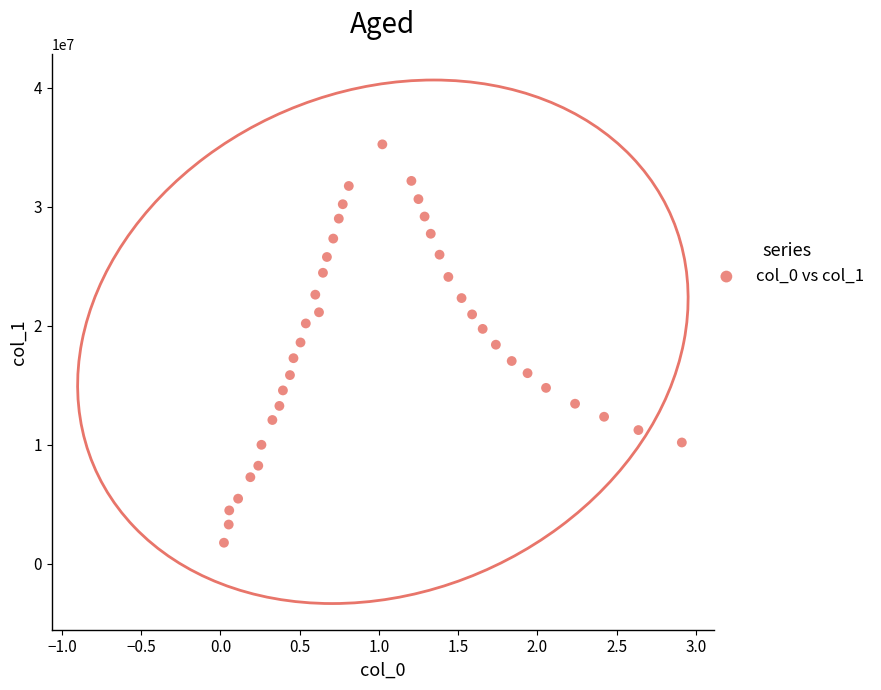

What is the range of X values (max minus min)?

2.9